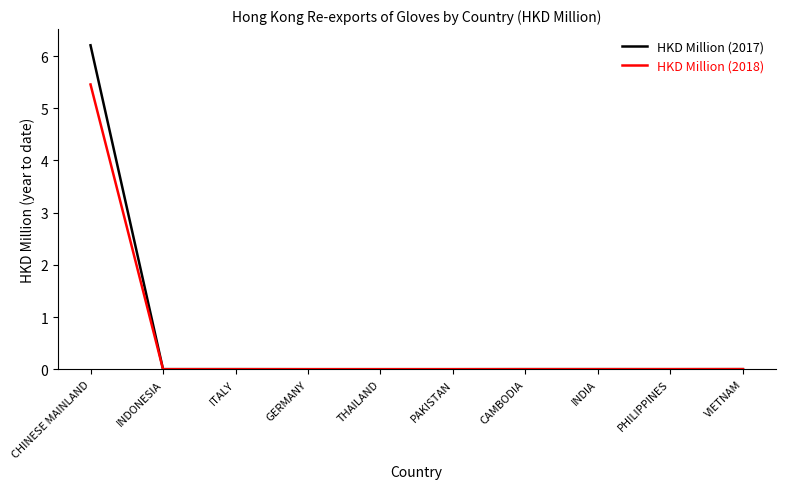

At which label does HKD Million (2017) reach its peak?

CHINESE MAINLAND